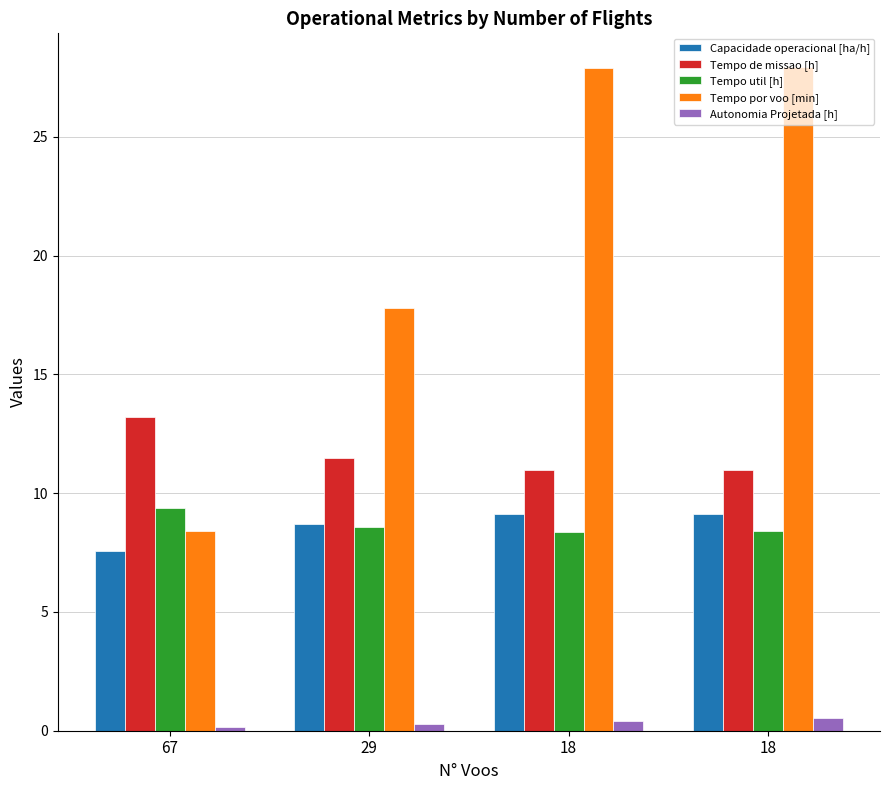

Does the chart contain stacked bars?

No